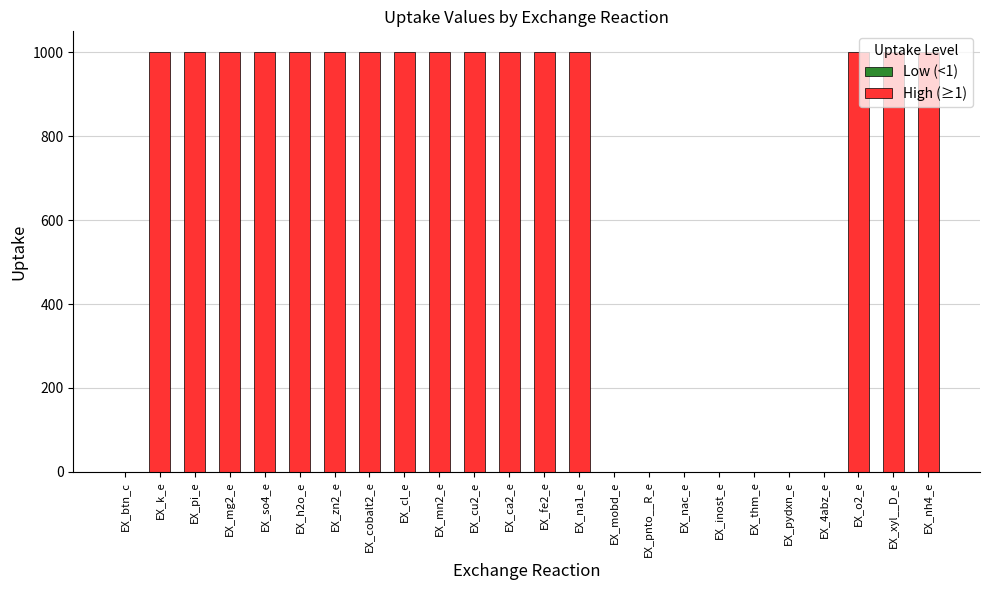

Which label corresponds to the smallest value in the chart?

EX_btn_c